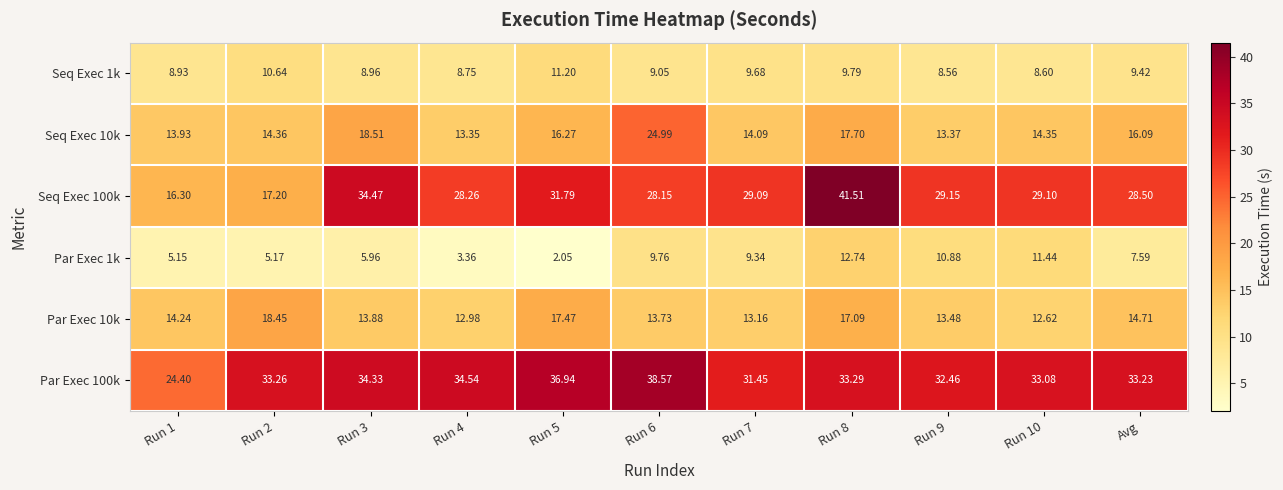

Is the value of Par Exec 10k at Run 10 greater than the value of Seq Exec 10k at Run 6?

No